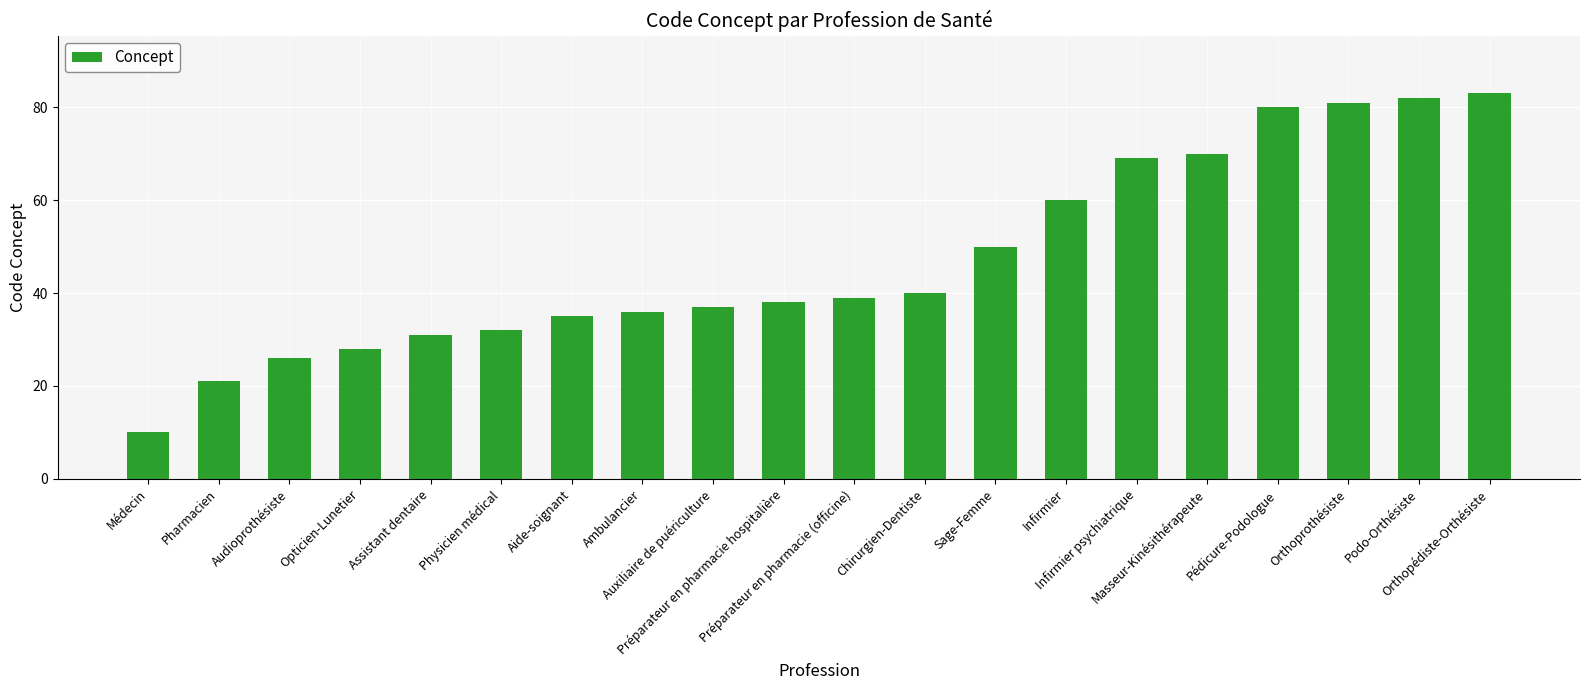

Count the number of categories in the chart.

20